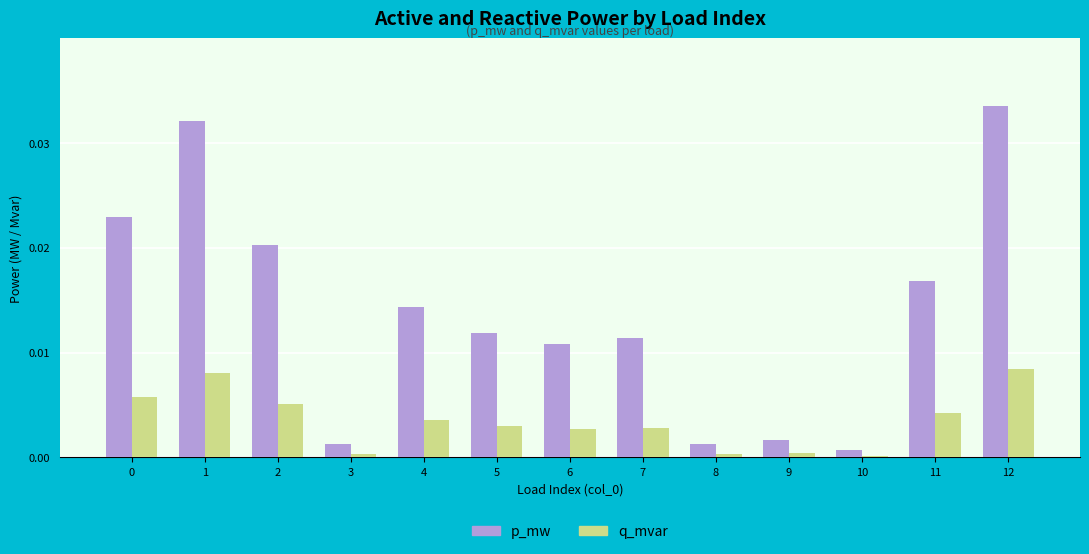

At how many categories does at least one series exceed 0?

13